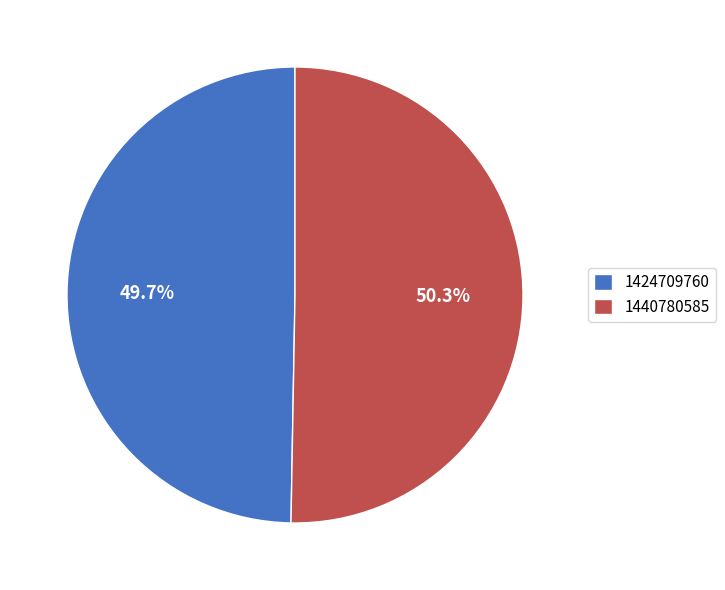

What is the largest slice in the pie chart?

1440780585